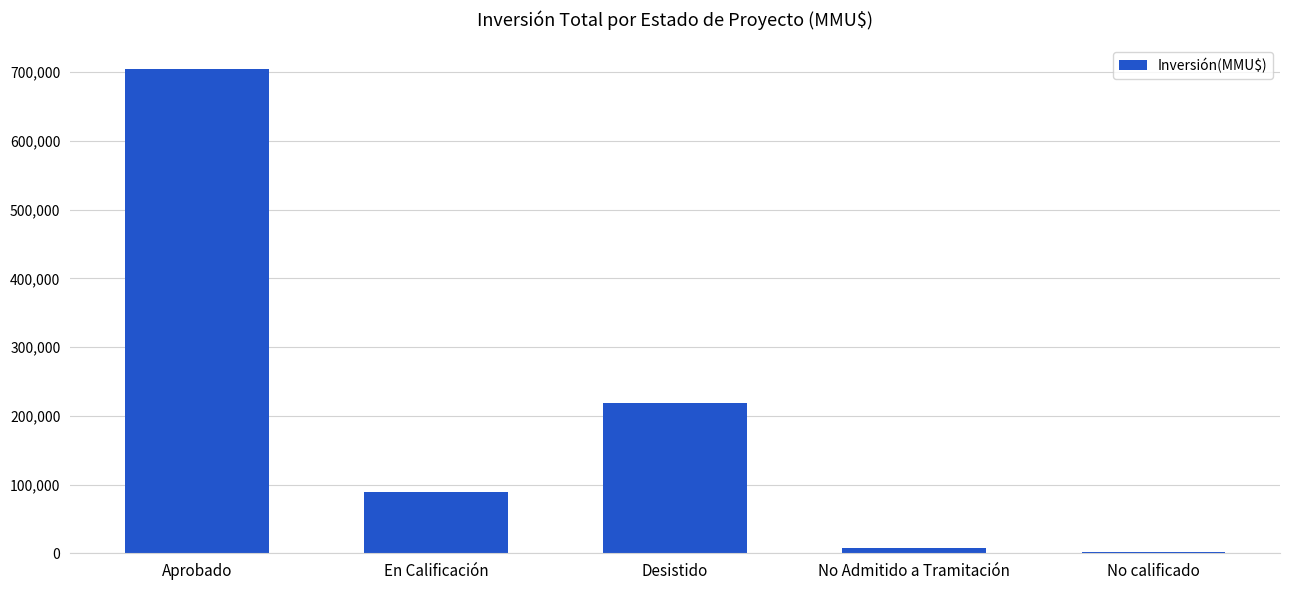

Reading right to left, transcribe all the data shown in this chart.

2332	7493	218934	88677	704327